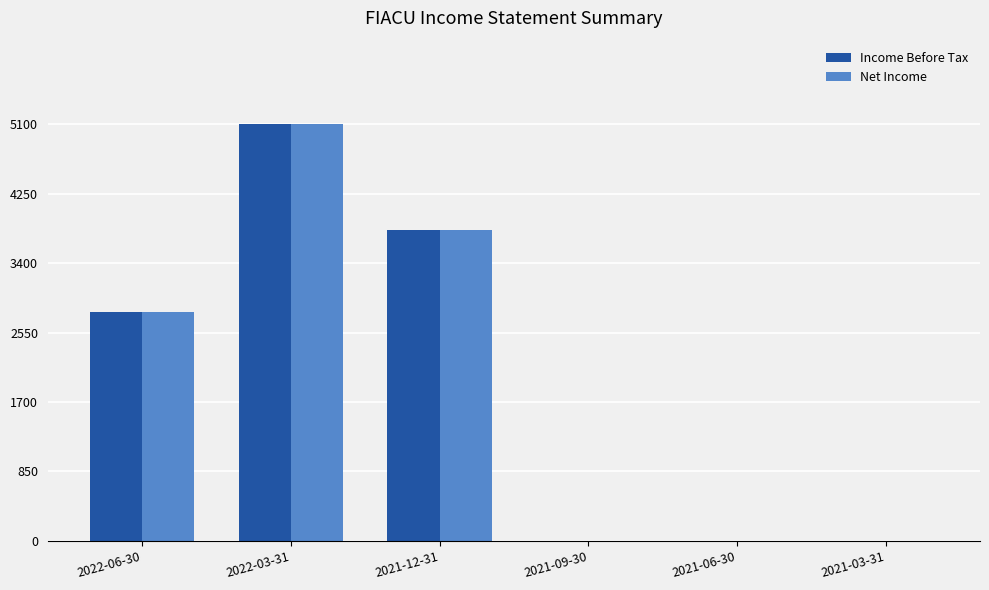

Is it true that Net Income equals 2643 at 2022-03-31?

False